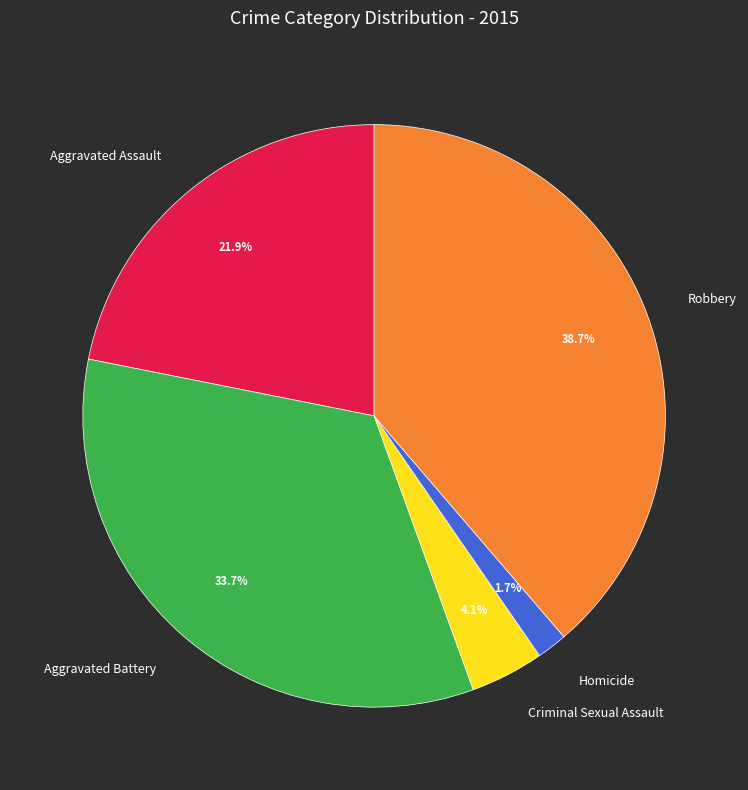

Is there a majority slice in this chart?

No